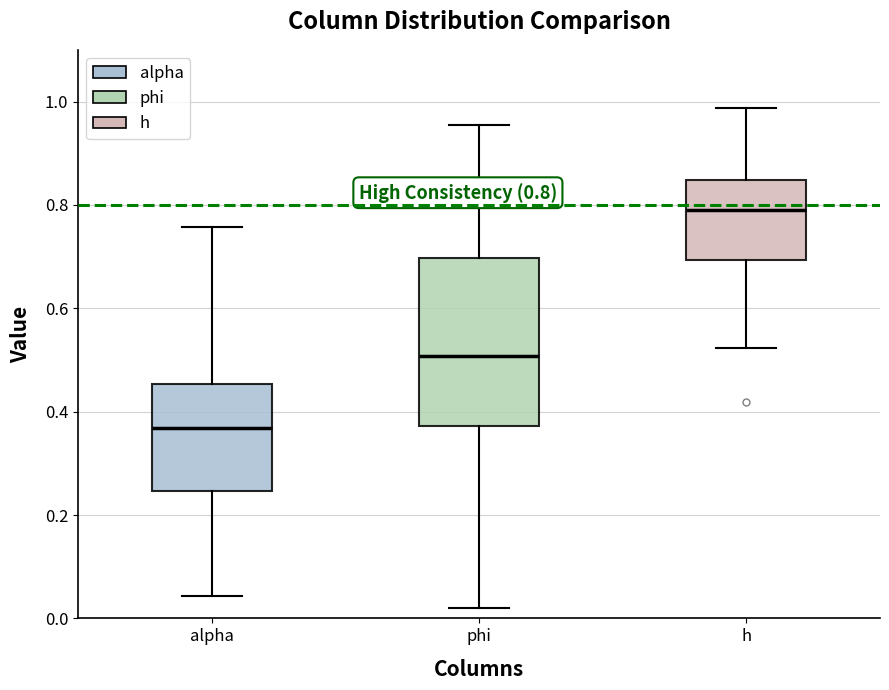

Comparing the boxes themselves (not the whiskers), which one is the tallest?

phi